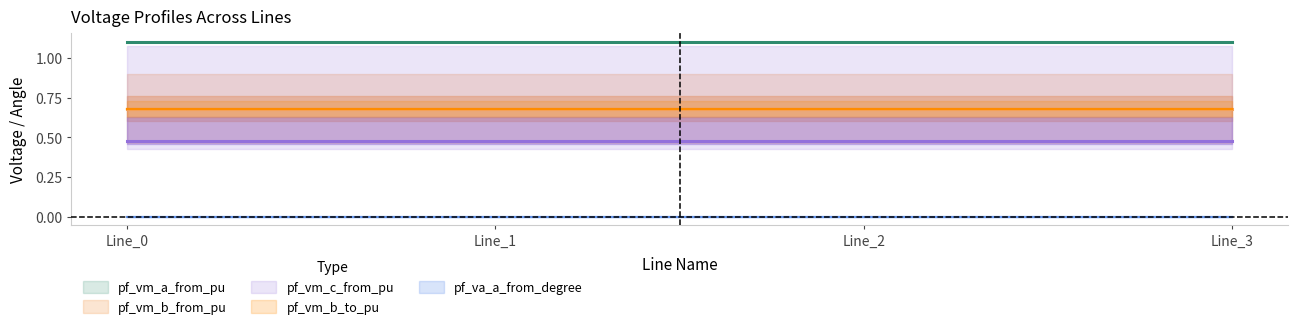

True or false: pf_vm_a_from_pu and pf_vm_b_to_pu intersect in this chart.

False